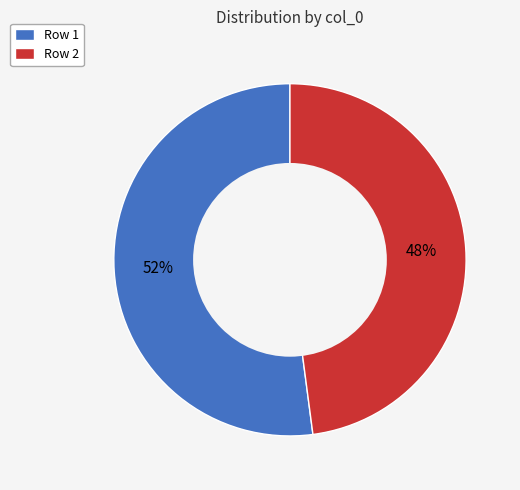

To the nearest percent, what percentage of the pie is Row 2?

48%